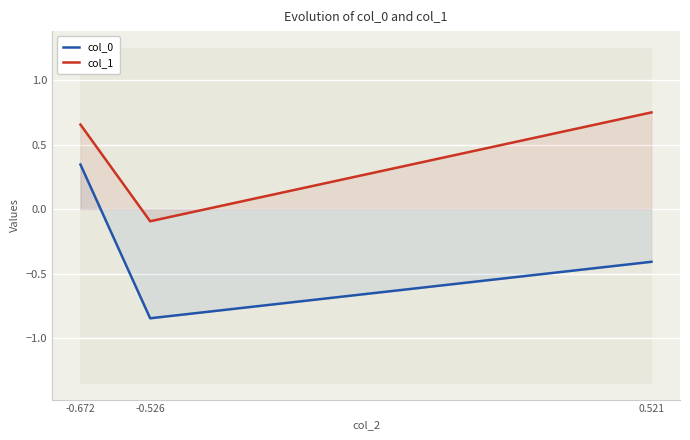

How many categories are shown in the chart?

3